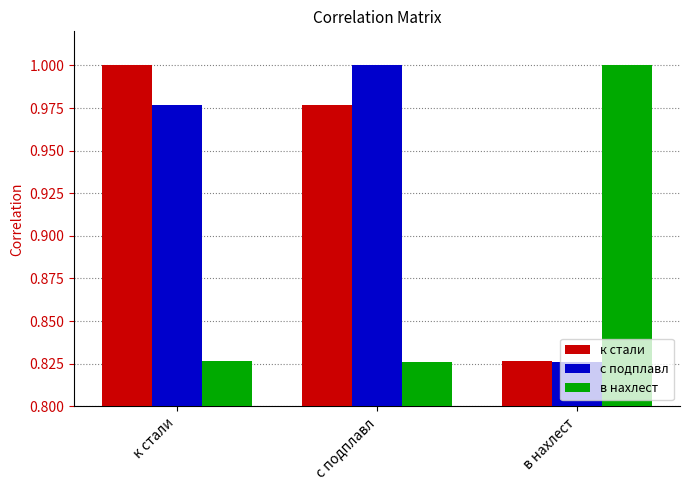

Rank the categories by к стали value from highest to lowest.

к стали, с подплавл, в нахлест